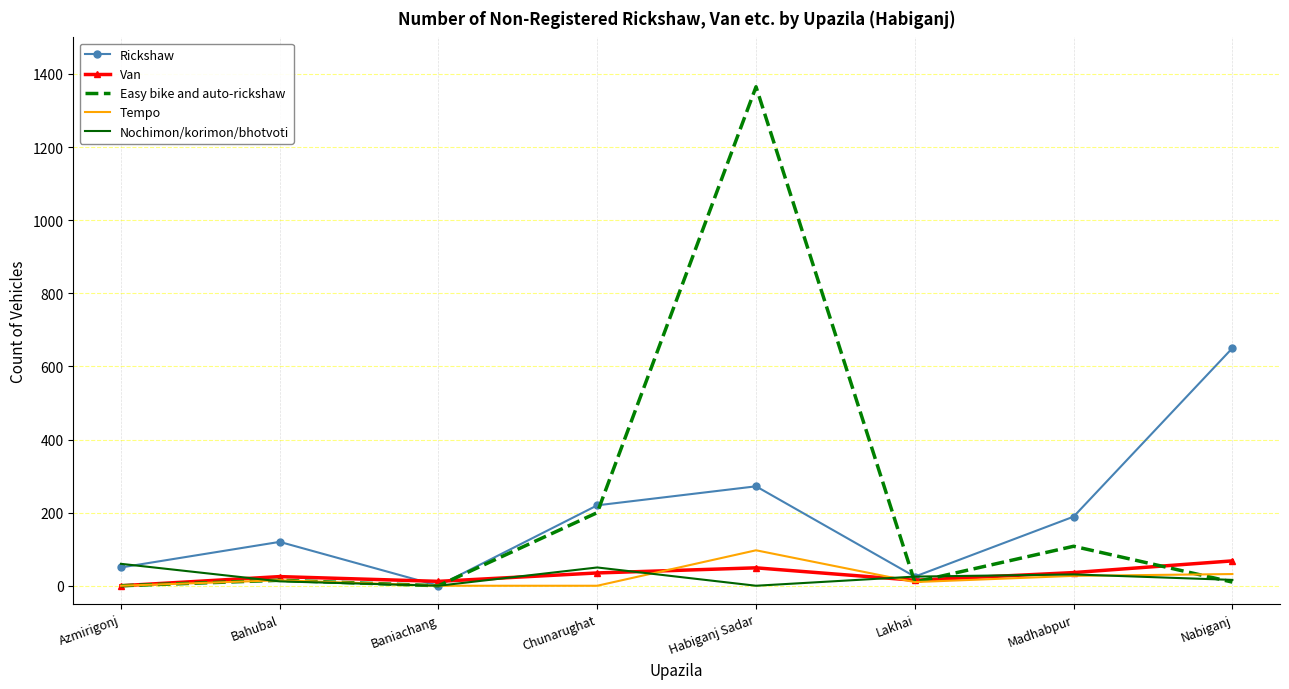

What is the total value across all series at Nabiganj?

776